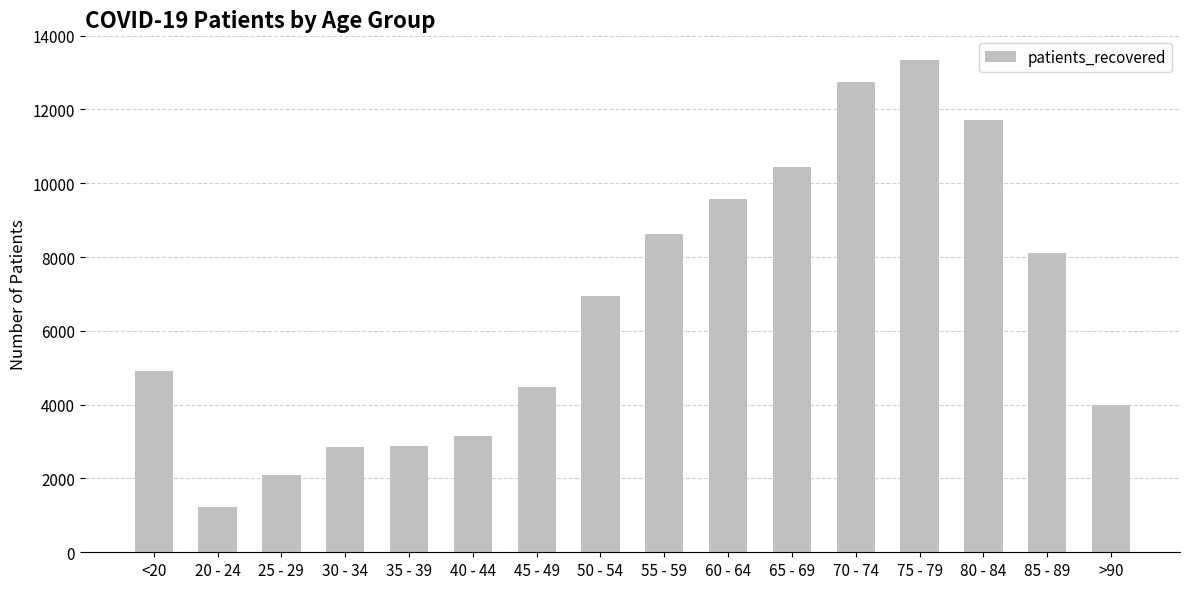

At which category does the chart reach its minimum across all series?

20 - 24